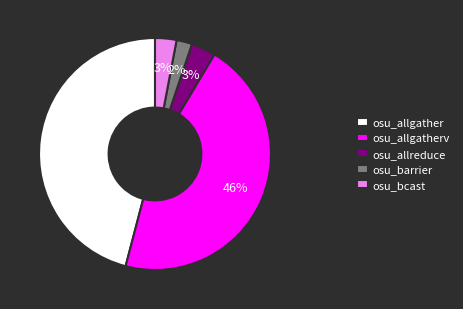

What is the smallest slice in the pie chart?

osu_barrier